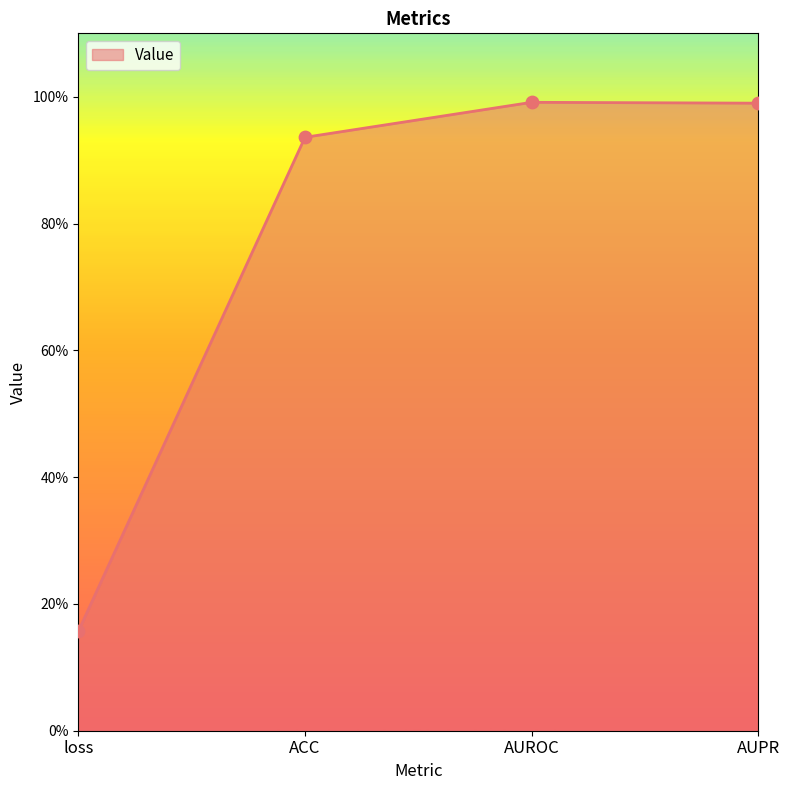

Which has a higher value, AUPR or ACC?

AUPR